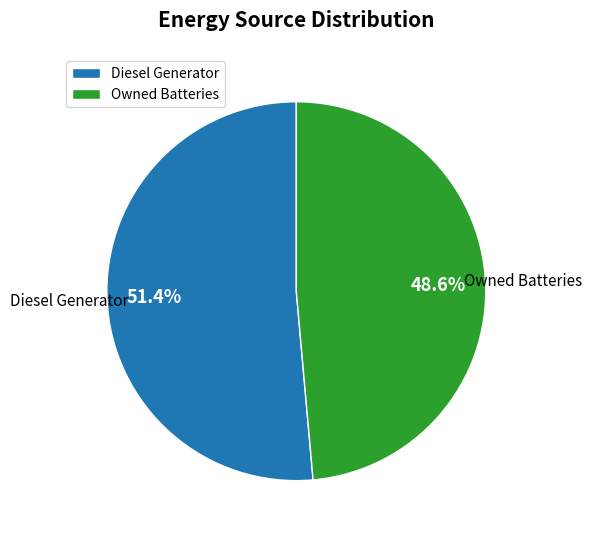

Which slice is the largest?

Diesel Generator